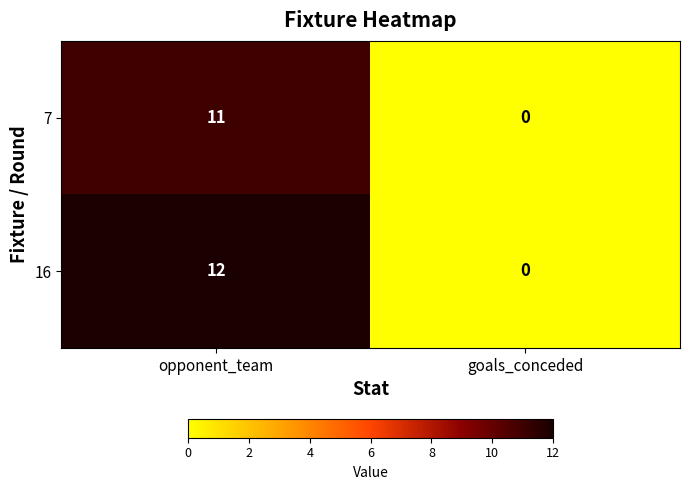

The value of 16 at opponent_team is 12. True or false?

True